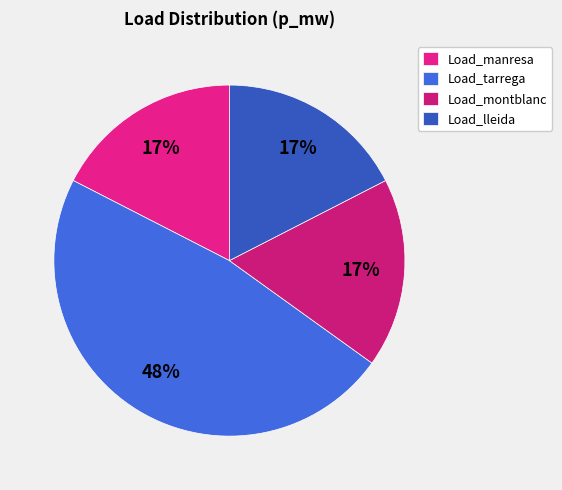

Rank the categories by value from highest to lowest.

Load_tarrega, Load_manresa, Load_montblanc, Load_lleida